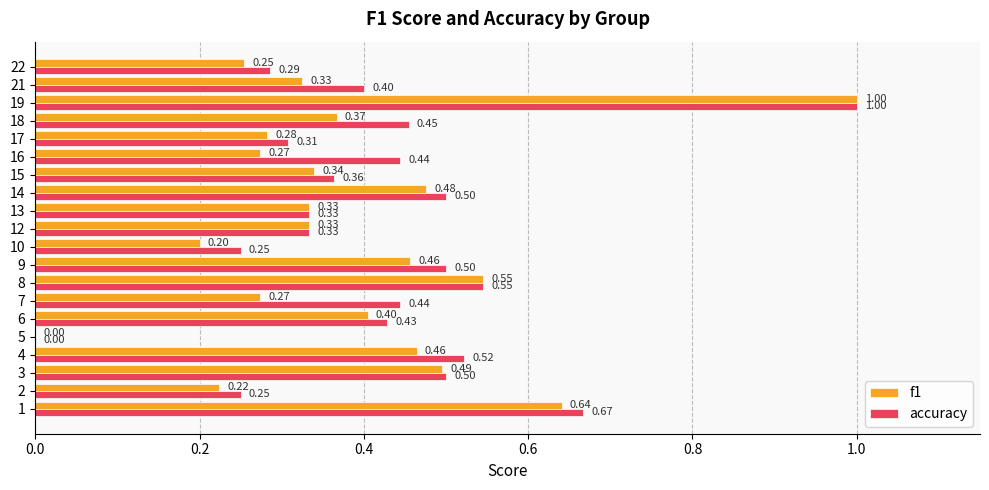

Count the f1 values in the range 0 to 1.

20